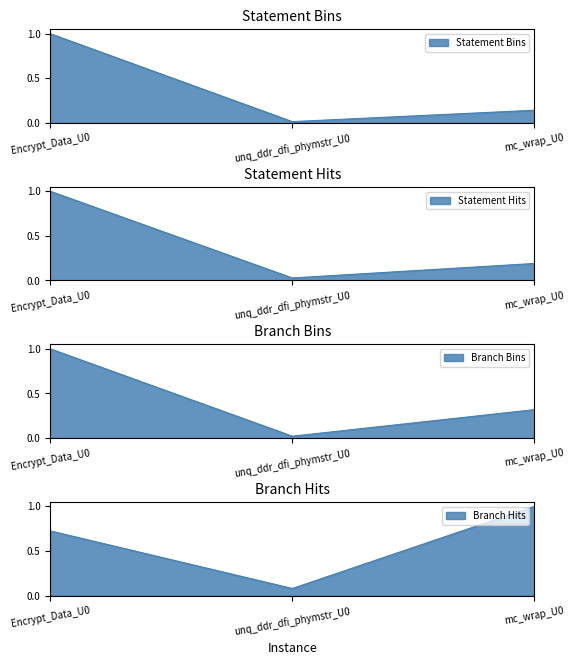

How many lines are shown in the chart?

4